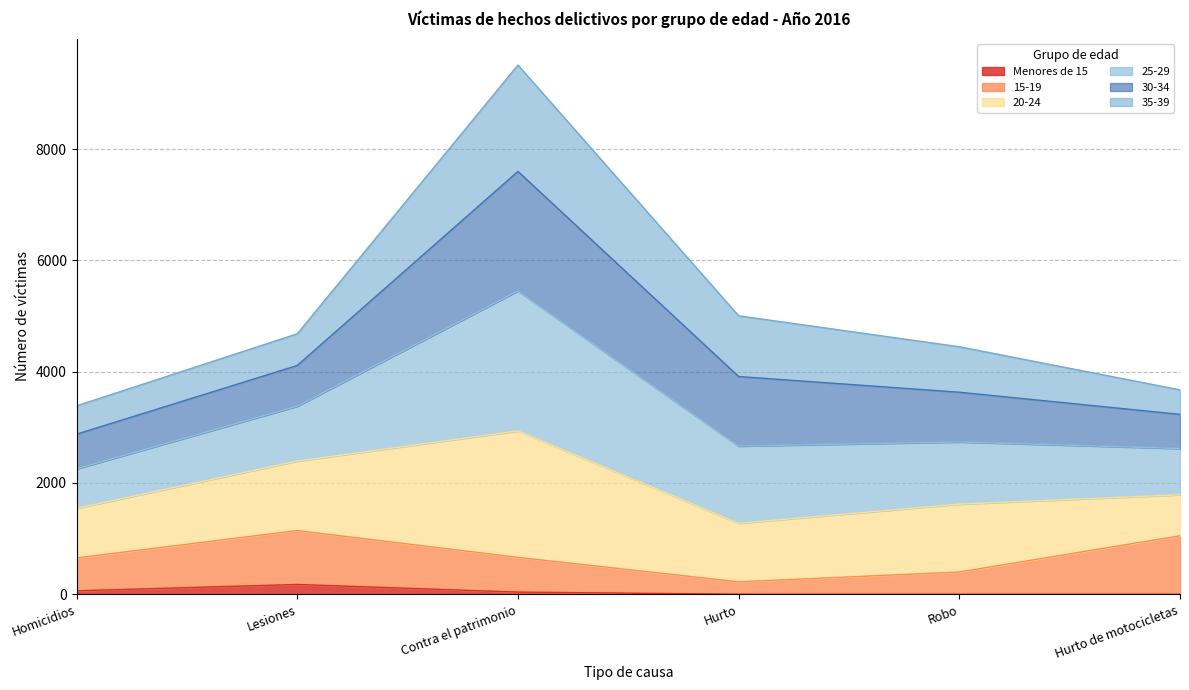

Does the chart have visible grid lines?

Yes